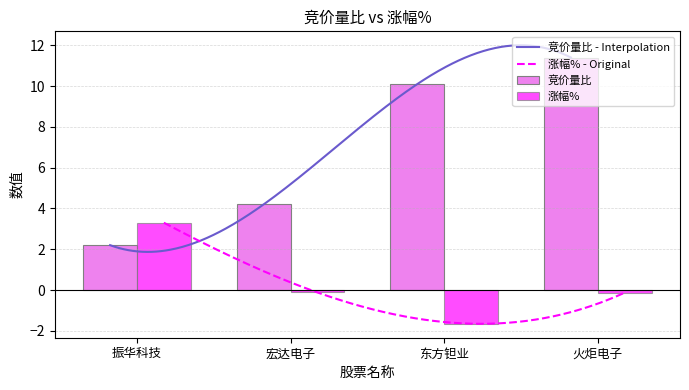

Where does the 涨幅% series first go above 0?

振华科技